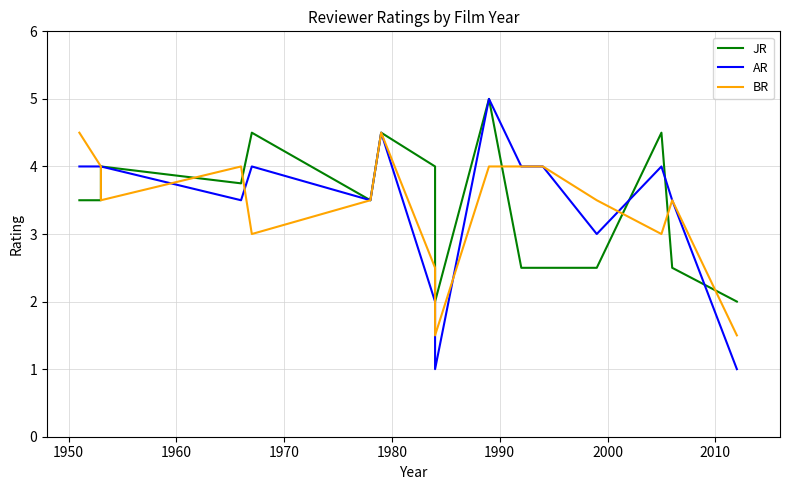

Between 1950 and 1980, which series saw the biggest shift?

JR